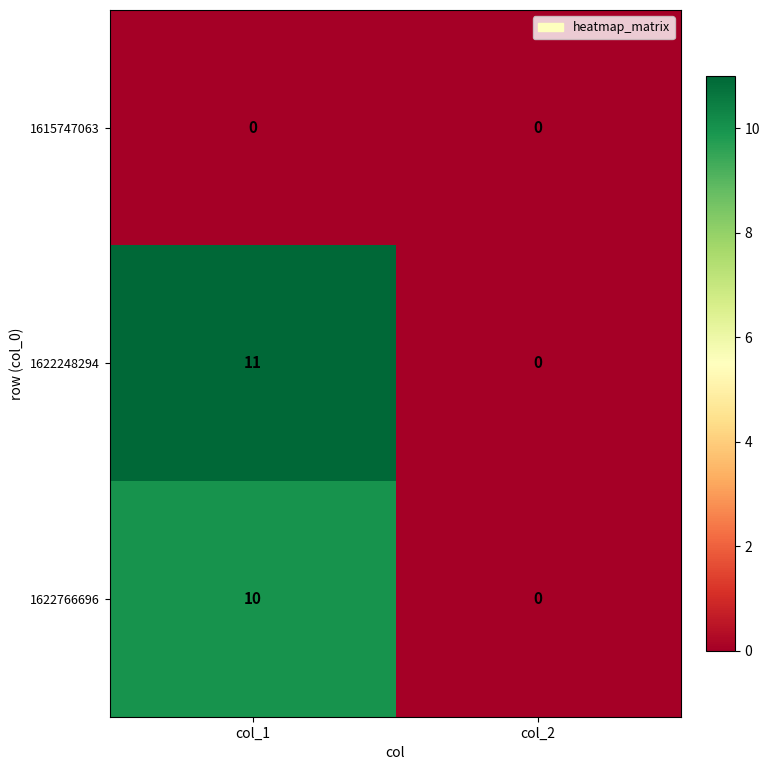

How many data points does each series have?

2